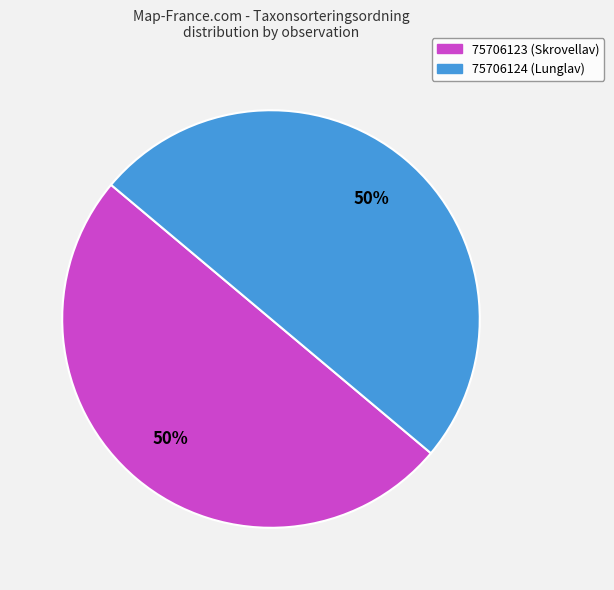

Is it true that 75706123 (Skrovellav) is 42% of the pie?

False